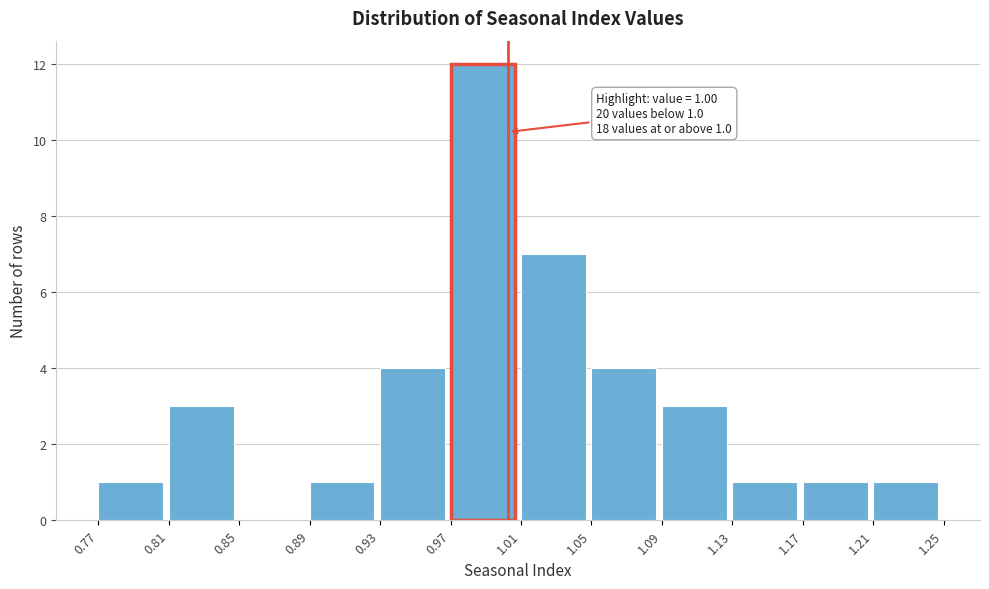

Over which range of the x-axis is the bar tallest?

0.97 to 1.01